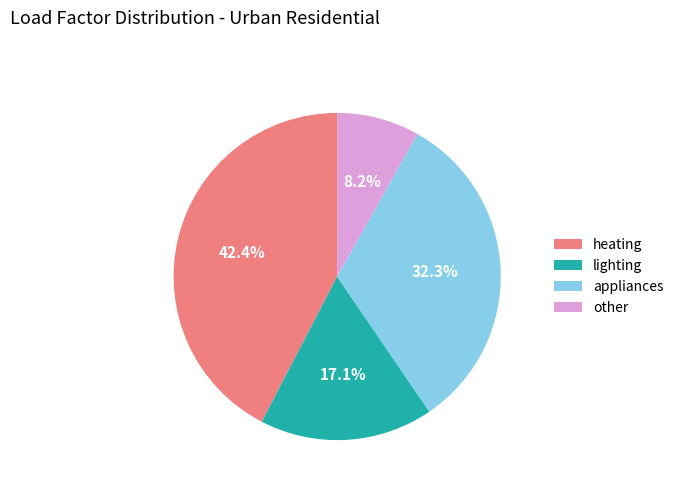

Which has a higher value, appliances or other?

appliances